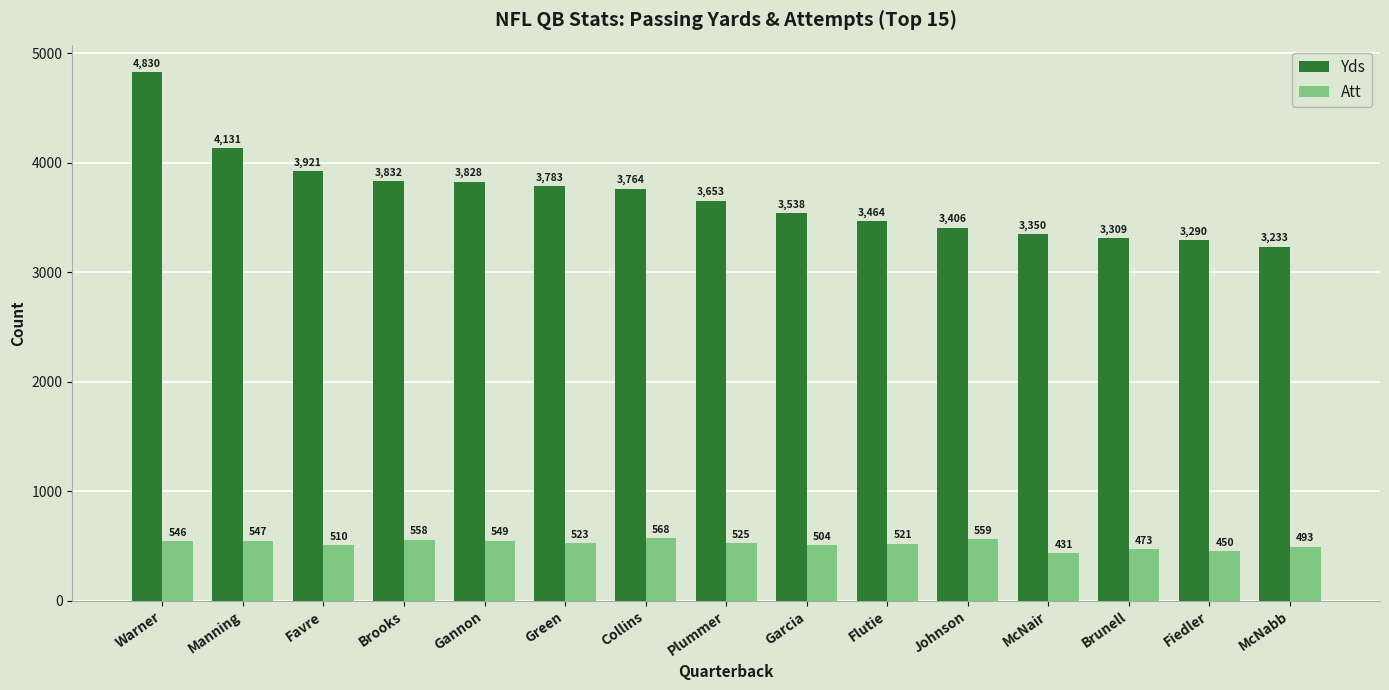

At which label does Yds first exceed 3653?

Warner